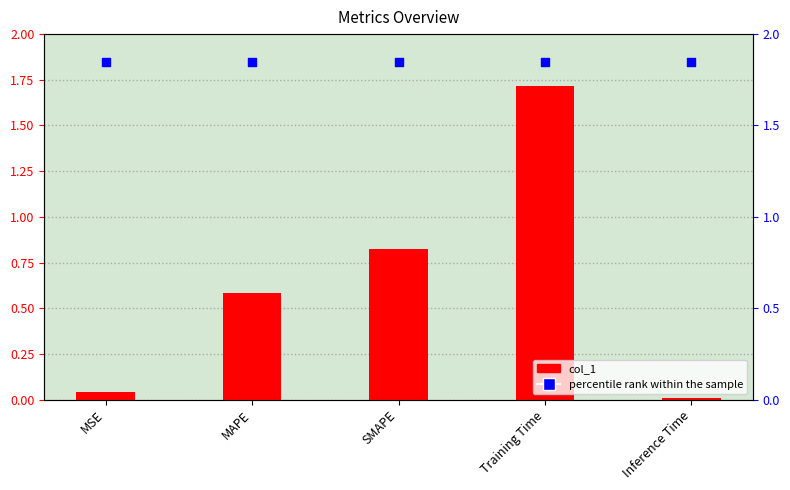

Which series reaches the maximum Y coordinate?

percentile rank within the sample